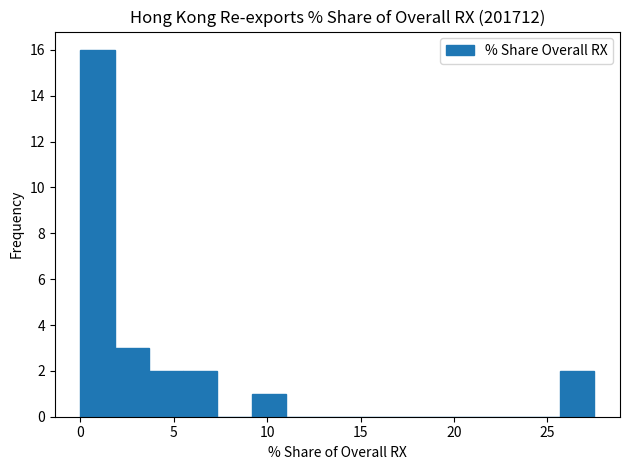

Around what value on the x-axis is the tallest bar? Give the approximate position of its centre, as read against the axis.

1.0